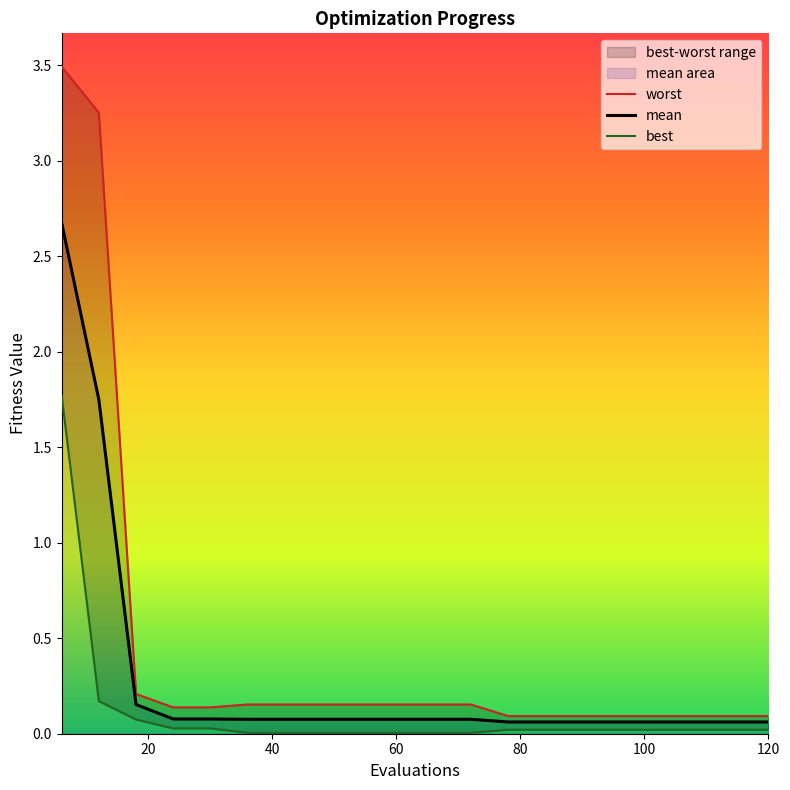

Is this an area chart (filled region under the line)?

No